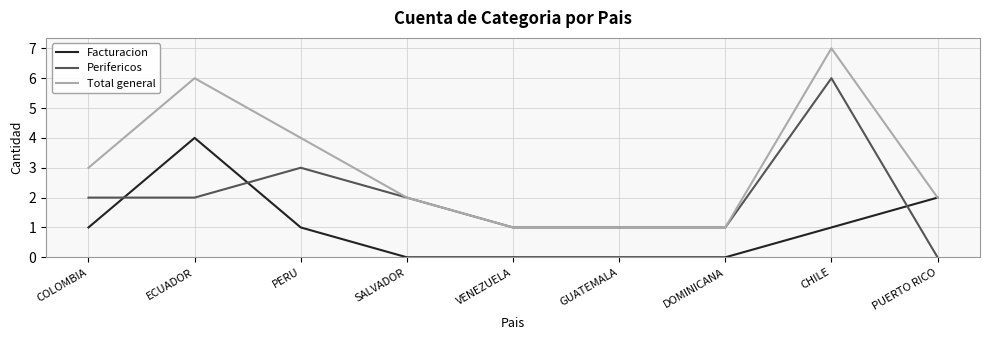

What position from the left is PERU?

3